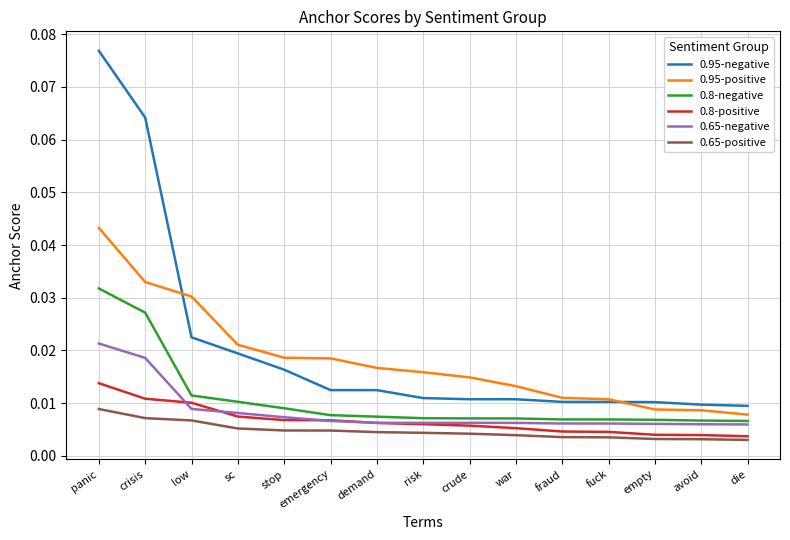

Which series has the largest range (max minus min)?

0.95-negative